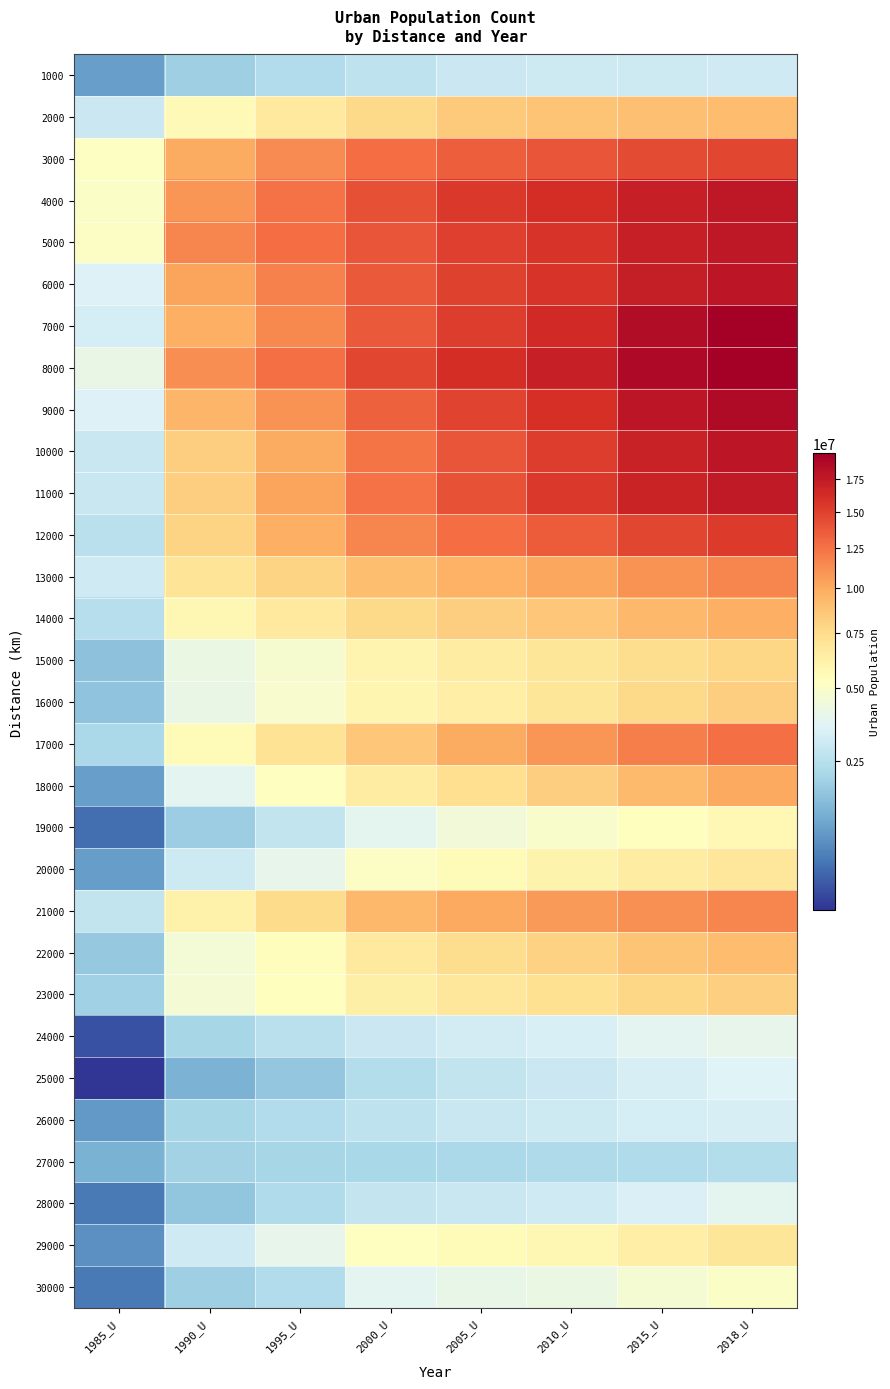

Rank the series by their maximum value, from lowest to highest.

27000, 1000, 26000, 25000, 28000, 24000, 30000, 19000, 20000, 29000, 15000, 23000, 16000, 2000, 22000, 14000, 18000, 21000, 13000, 17000, 3000, 12000, 11000, 4000, 5000, 6000, 10000, 9000, 7000, 8000